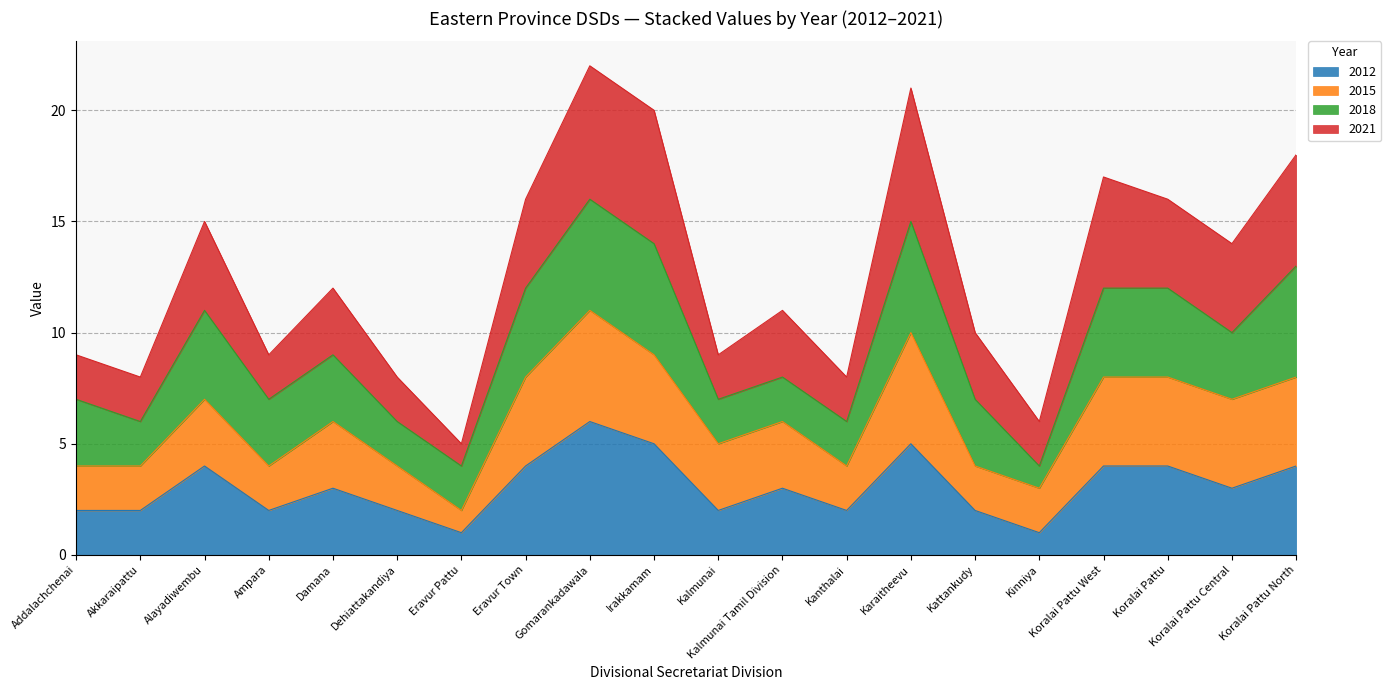

Which series has the largest total across all categories?

2021